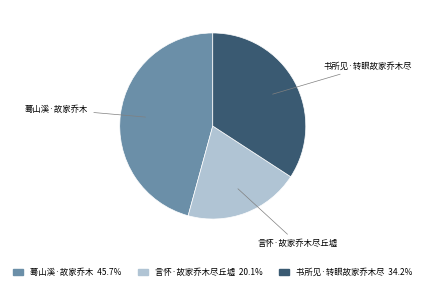

Does 蓦山溪·故家乔木 account for over 50% of the chart?

No